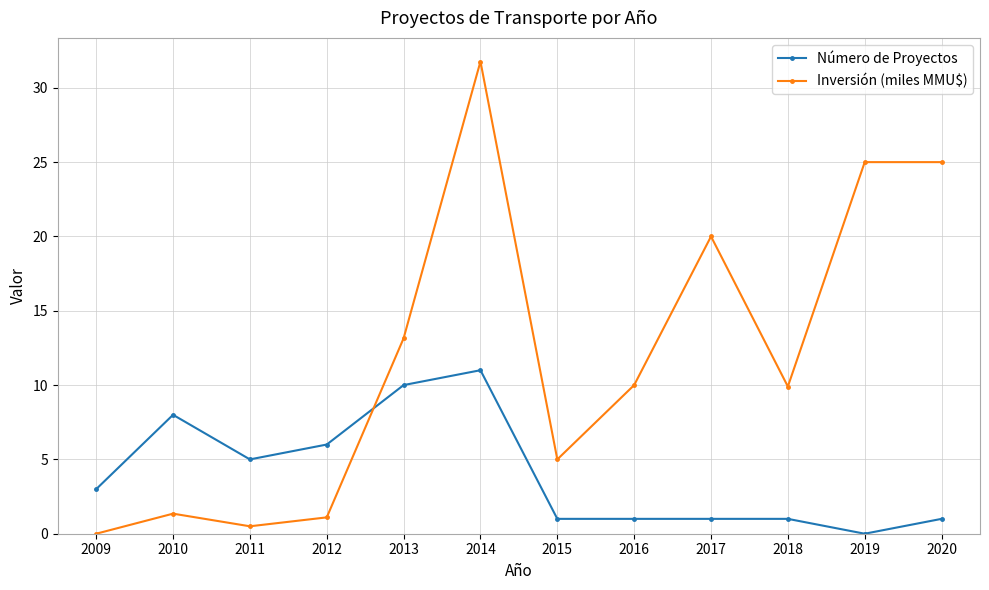

Where is the first local minimum for Número de Proyectos?

2011